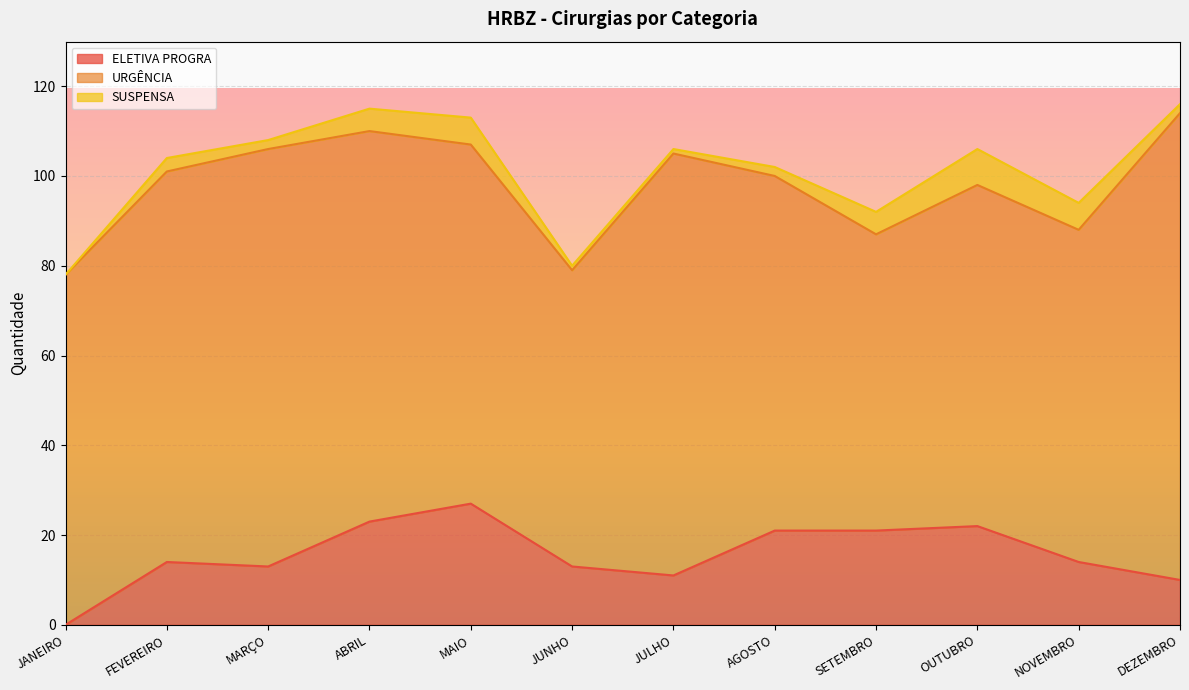

At which category does SUSPENSA reach its first local peak?

FEVEREIRO